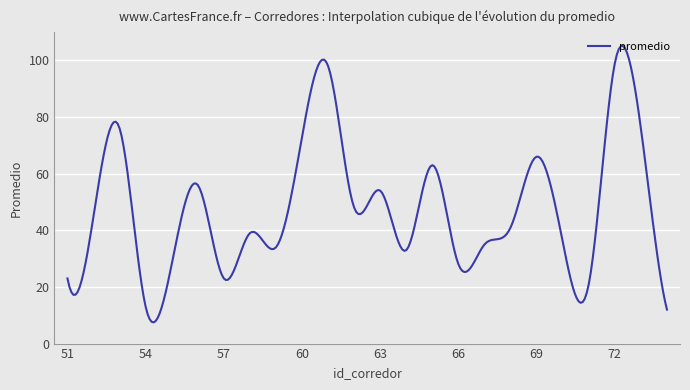

What is the minimum value shown in the chart?

7.5